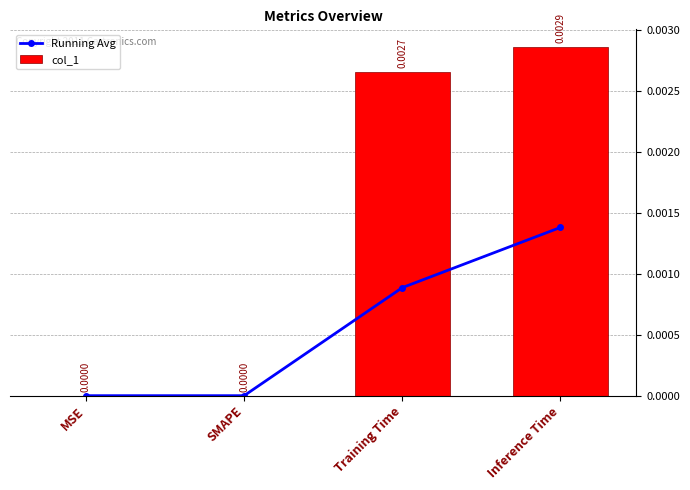

Between MSE and SMAPE, which series saw the biggest shift?

Running Avg